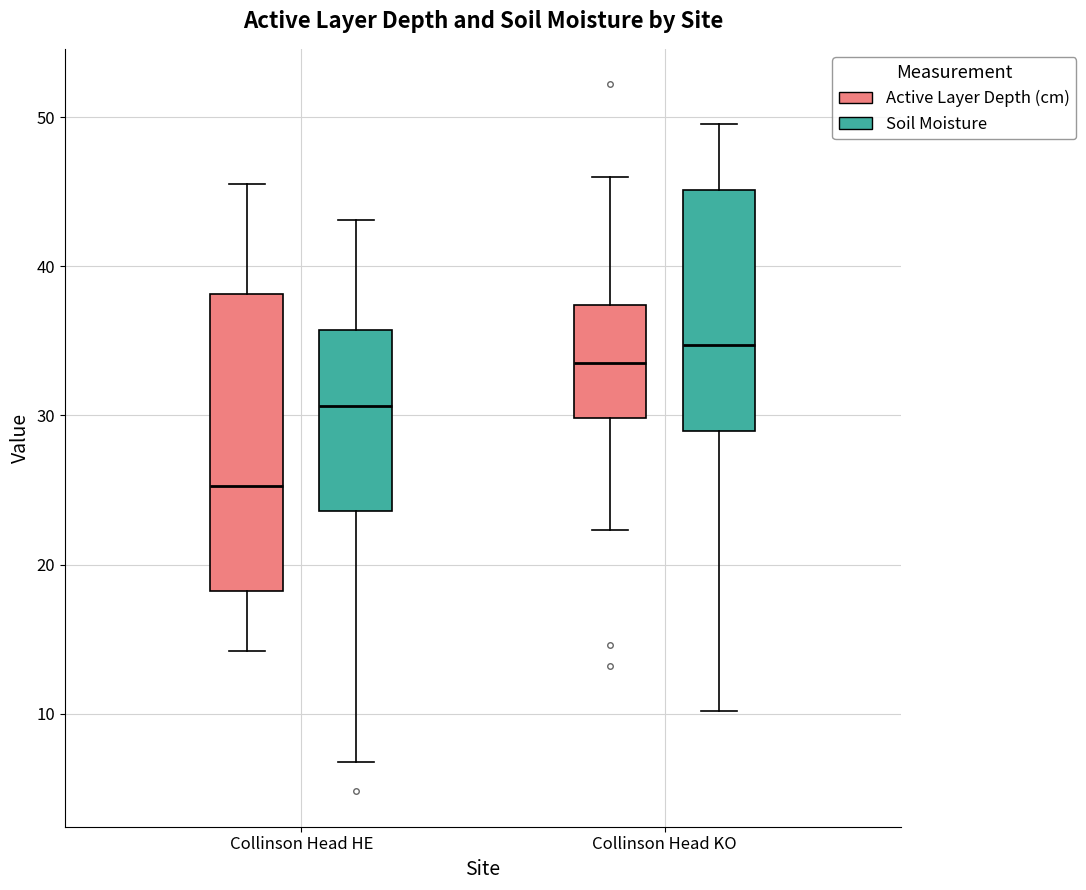

Where does the upper whisker of the box for Collinson Head KO (Active Layer Depth (cm)) end on the y-axis? The values are not printed on the chart, so give them approximately, as read against the axis.

46